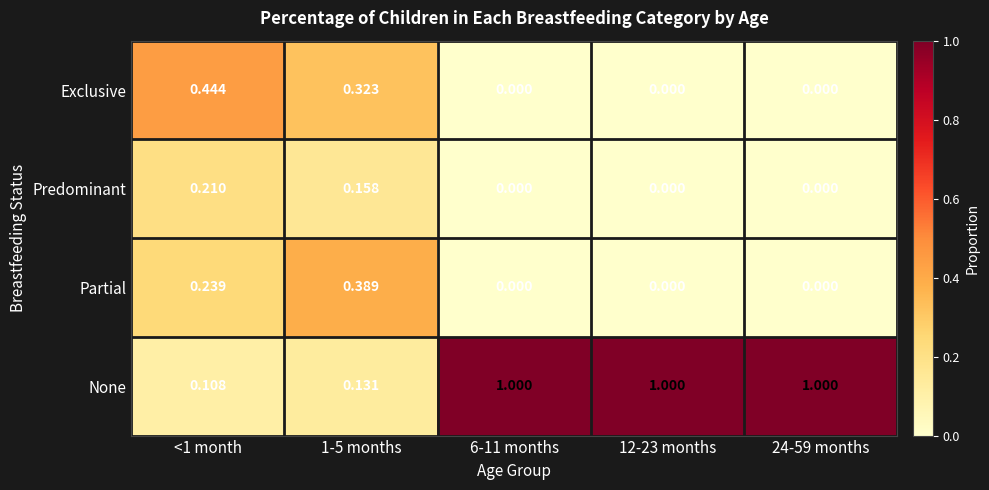

Is the value of Partial at <1 month greater than the value of Predominant at 1-5 months?

Yes